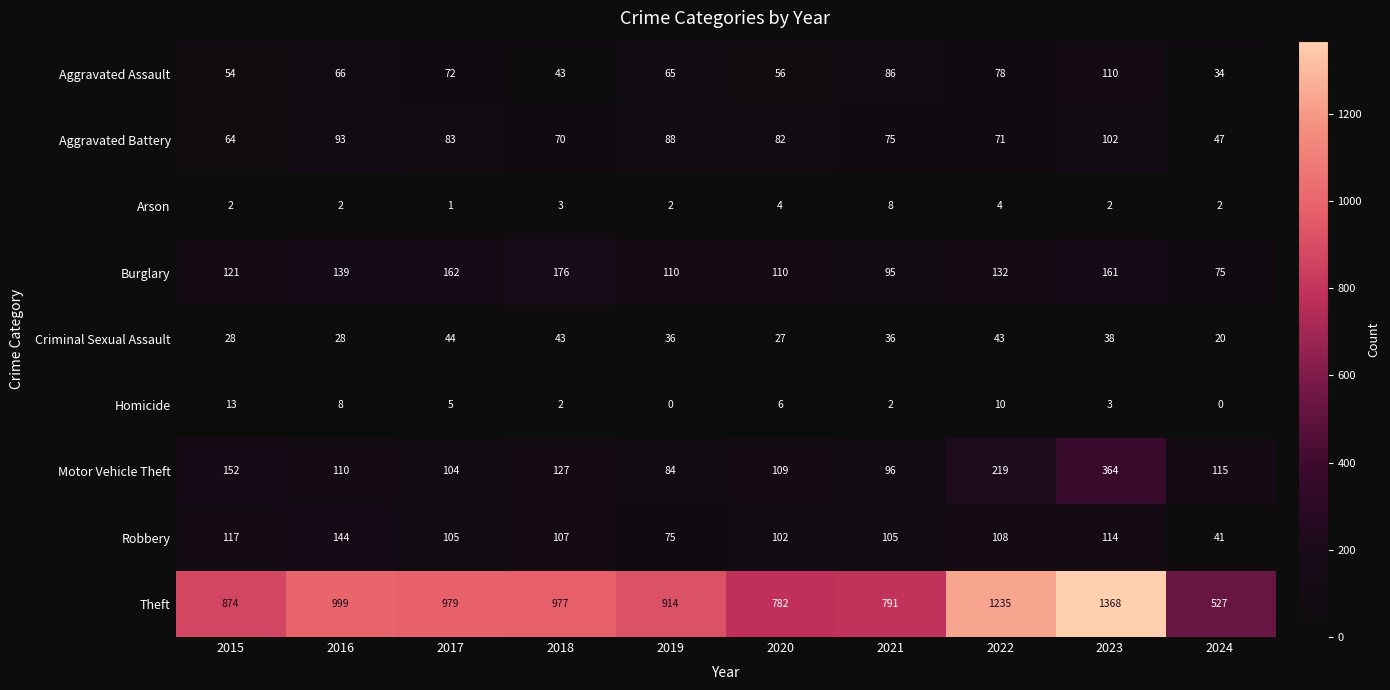

What value does the Criminal Sexual Assault series have at 2017?

44